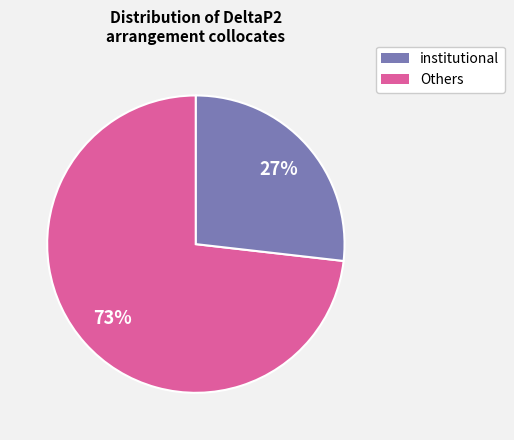

To the nearest percent, what is the average slice percentage?

50%